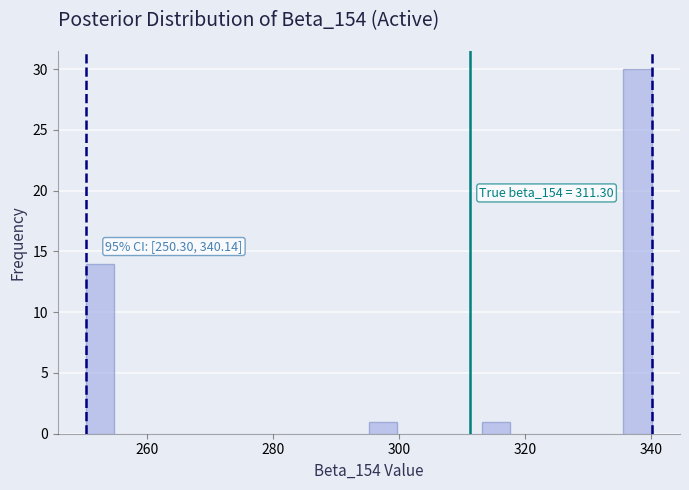

Around what value on the x-axis is the tallest bar? Give the approximate position of its centre, as read against the axis.

338